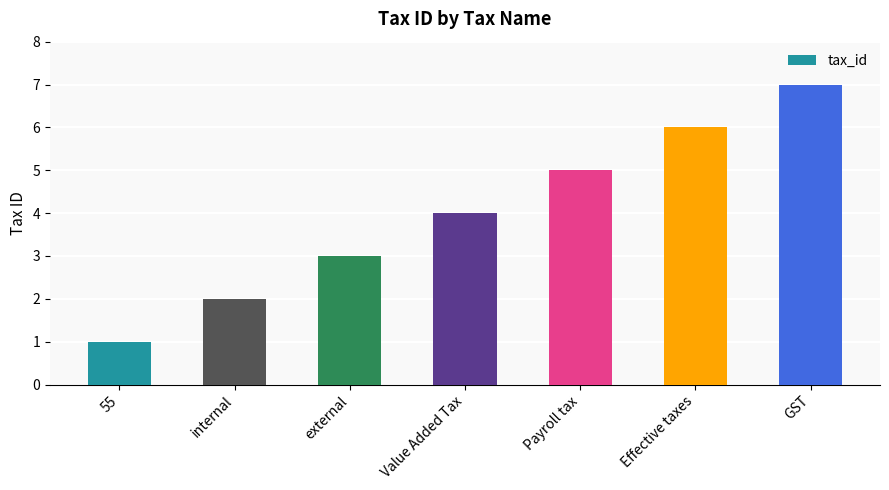

What is the approximate value at Effective taxes?

6